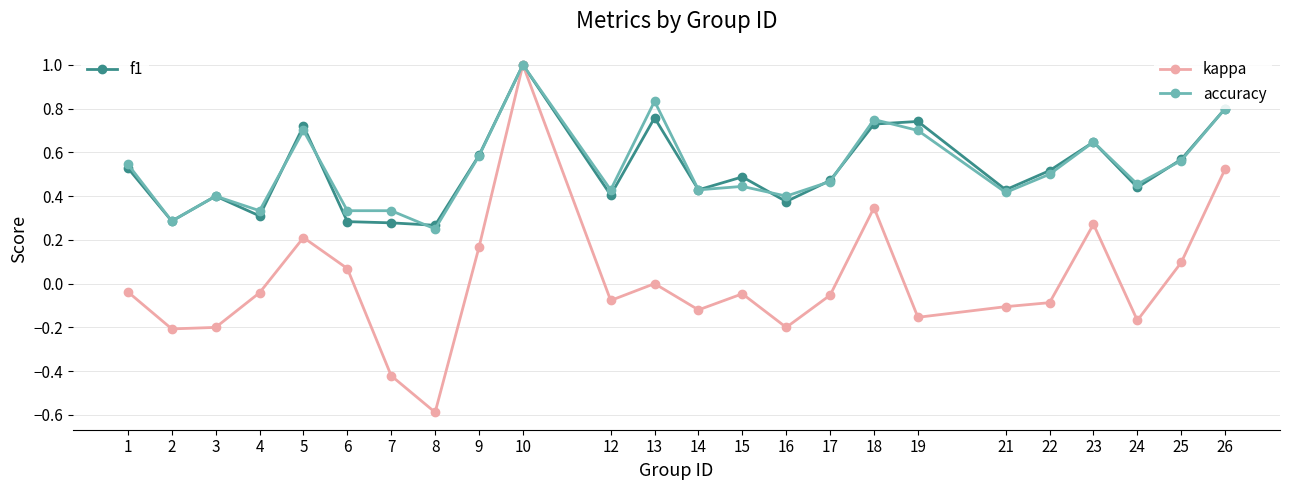

Which label corresponds to the largest value in the chart?

10